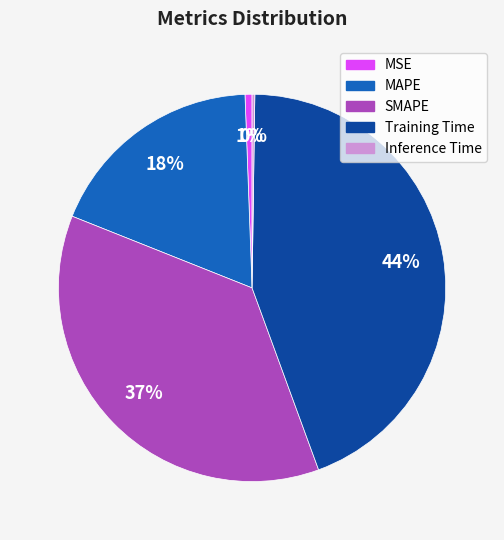

What is the largest slice in the pie chart?

Training Time